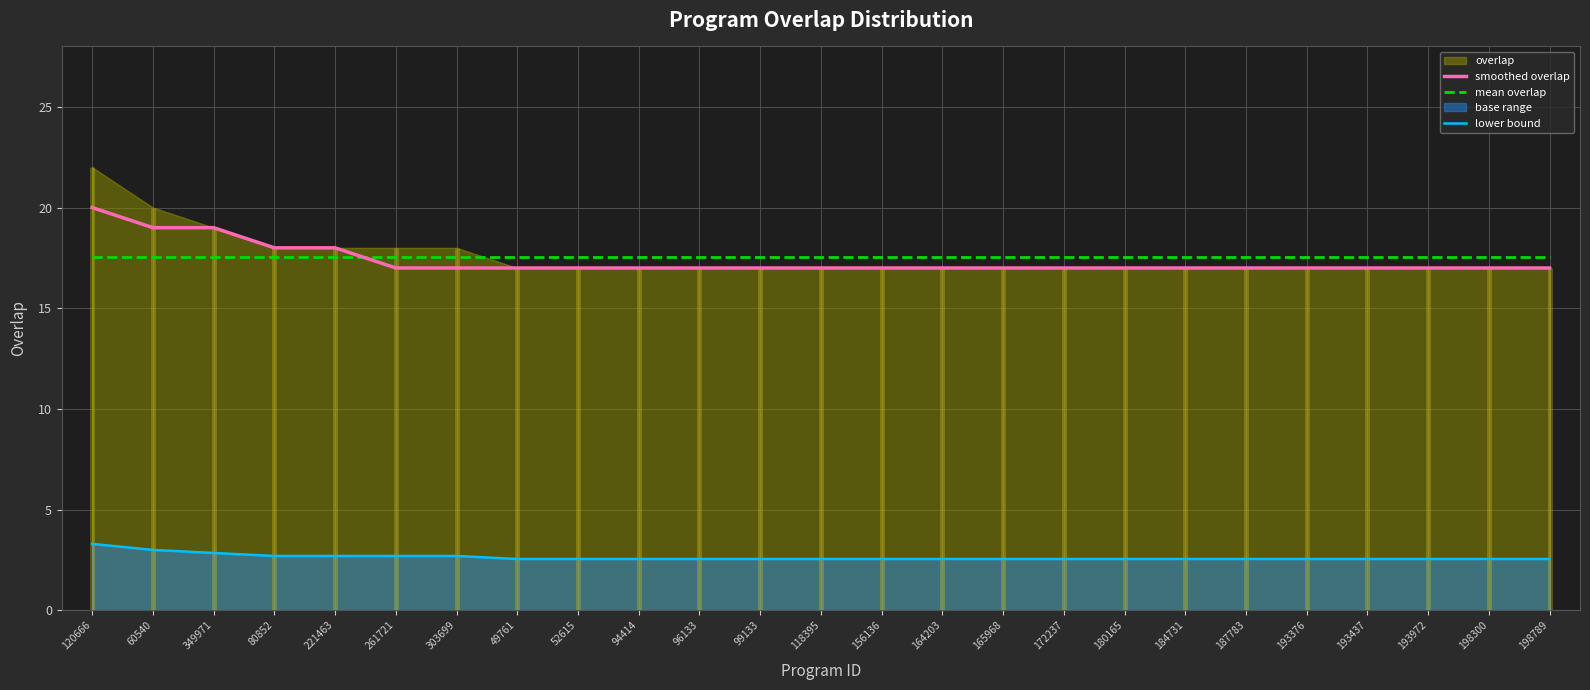

True or false: lower bound has more than 0 points higher than both neighbors.

False